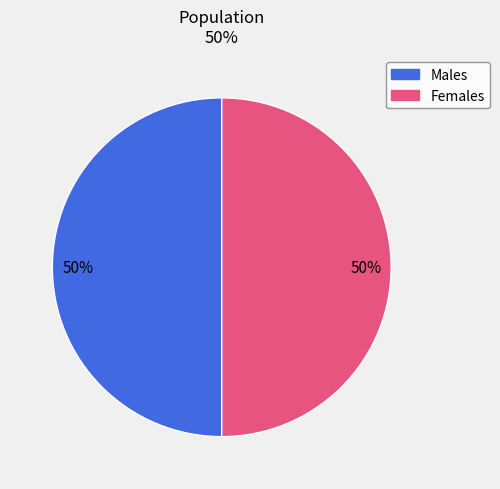

To the nearest percent, what is the average slice percentage?

50%